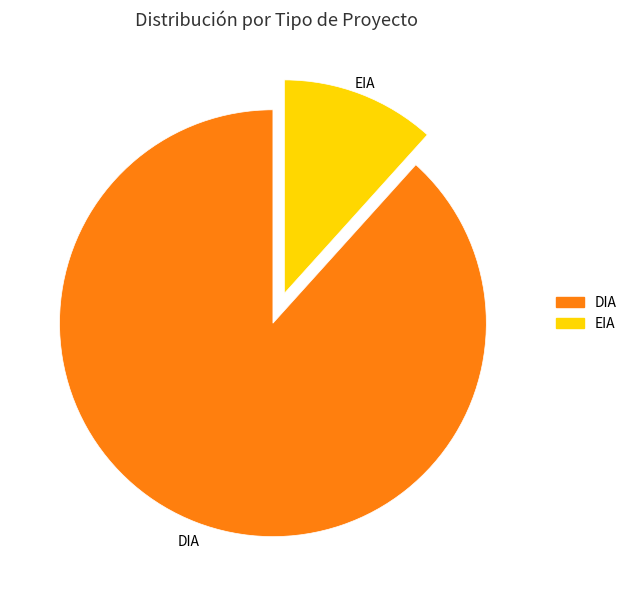

Rank the categories by value from highest to lowest.

DIA, EIA